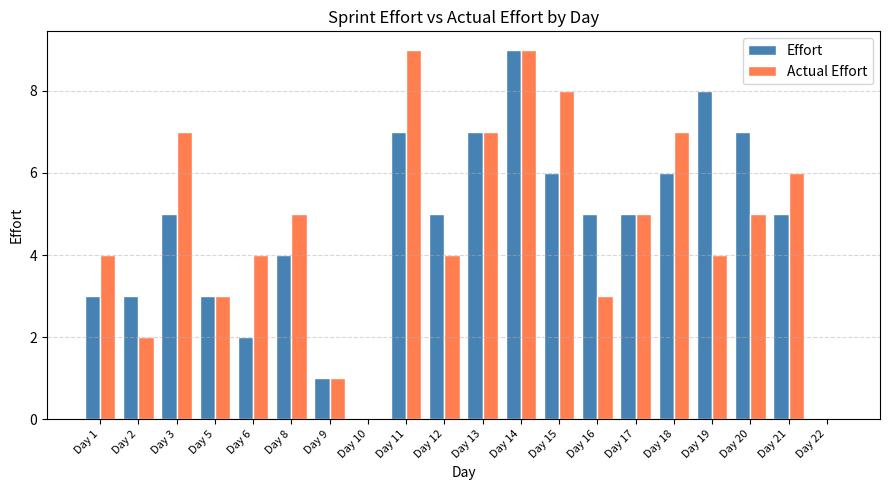

What is the maximum value for Actual Effort?

9